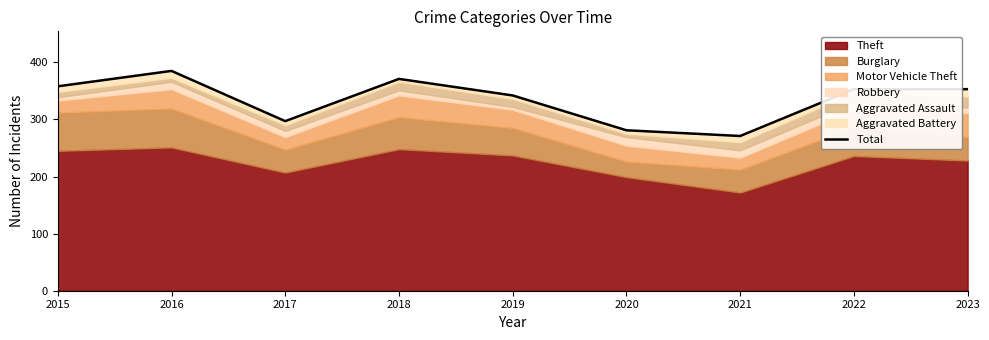

Between 2015 and 2021, which is larger?

2015